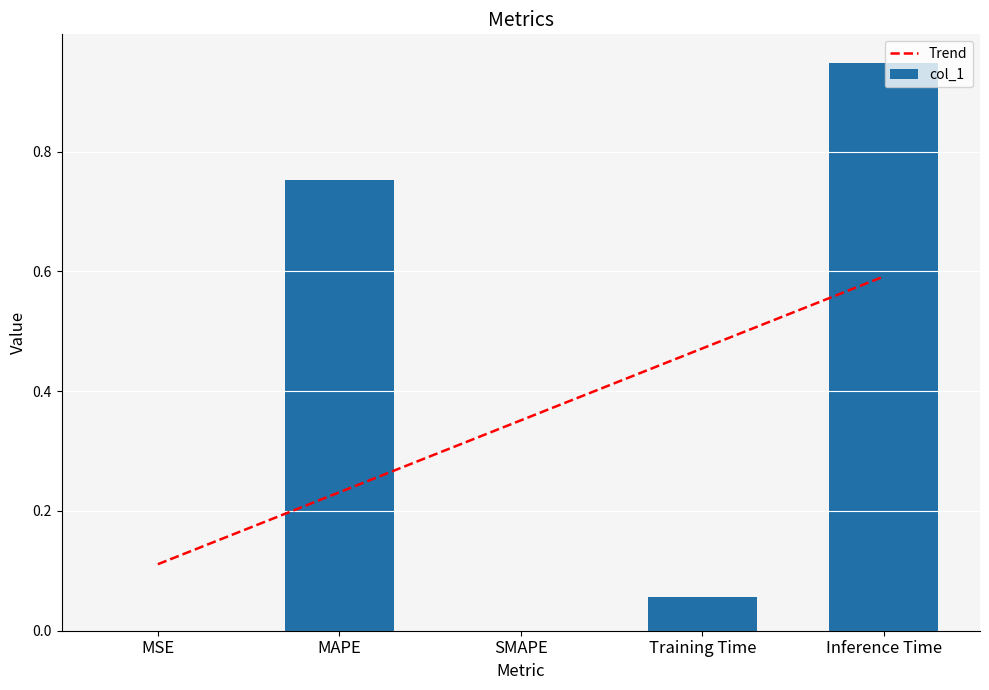

List the labels in order of value, largest first.

Inference Time, MAPE, Training Time, MSE, SMAPE